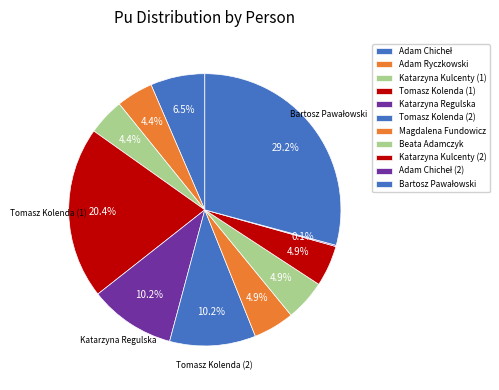

To the nearest percent, what is the difference between the largest and smallest slice percentages?

29%